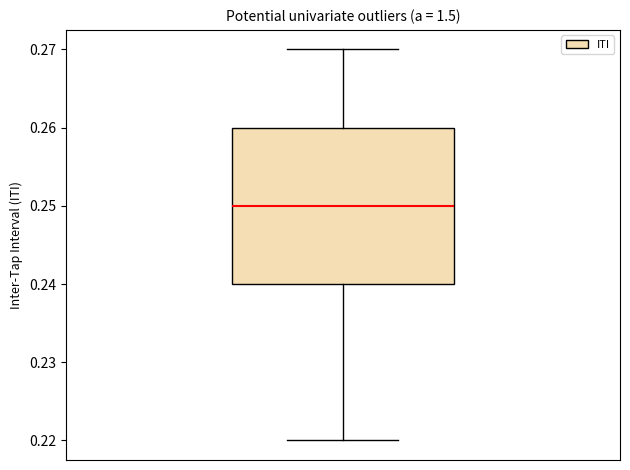

Where does the lower whisker of the box end on the y-axis? The values are not printed on the chart, so give them approximately, as read against the axis.

0.22